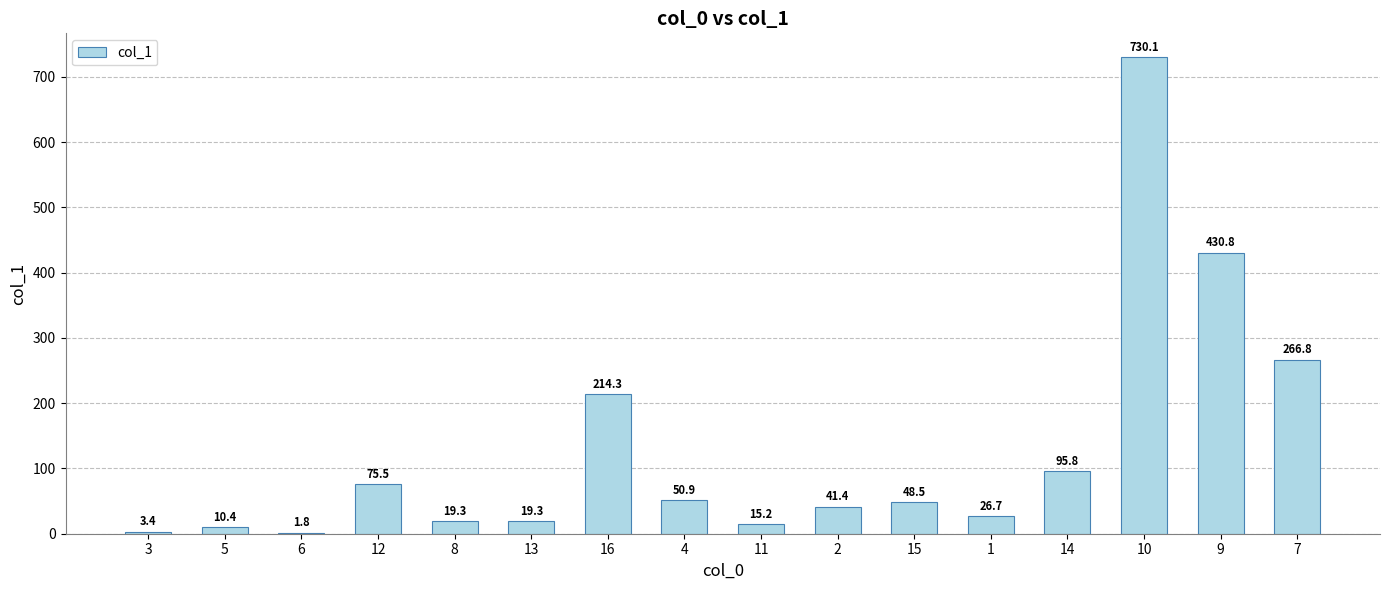

What is the ratio of the value at 16 to the value at 6?

119.1